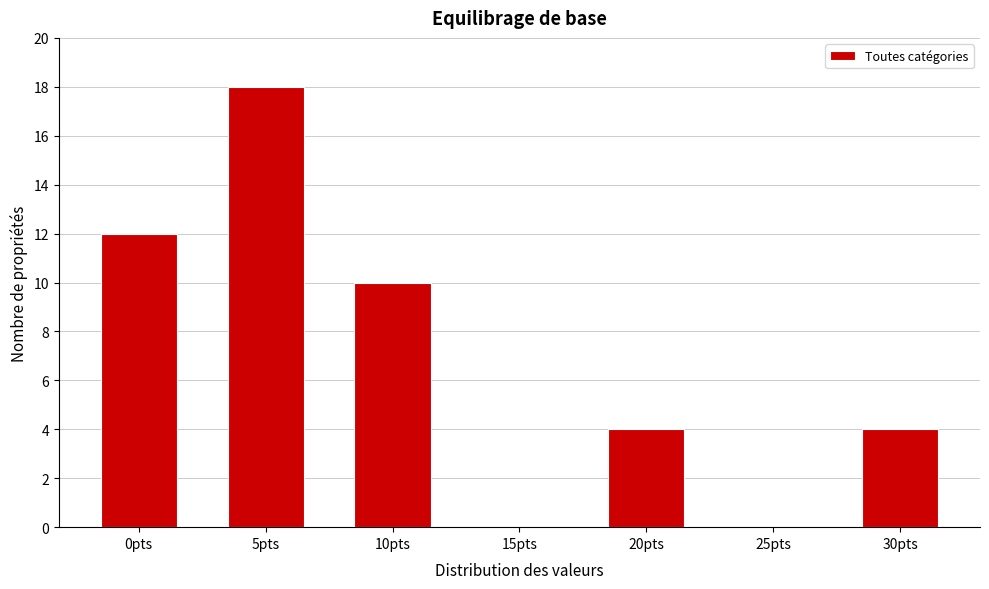

Reading left to right, extract all data points from this chart.

0pts=12	5pts=18	10pts=10	15pts=0	20pts=4	25pts=0	30pts=4